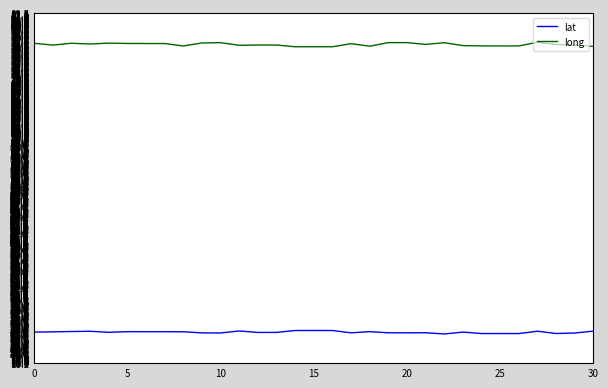

List the series in order of their overall mean, lowest first.

lat, long